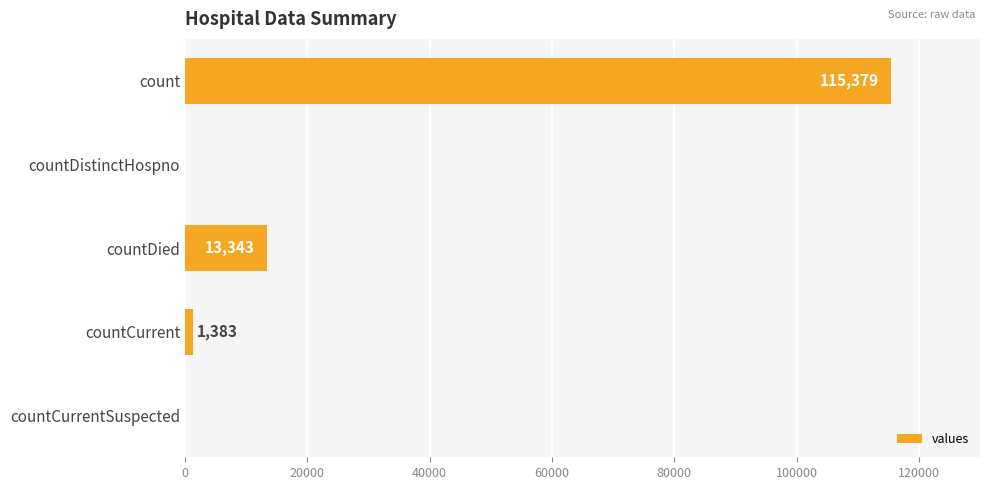

Reading top to bottom, what are all the values shown in this chart?

count=115379	countDistinctHospno=0	countDied=13343	countCurrent=1383	countCurrentSuspected=0